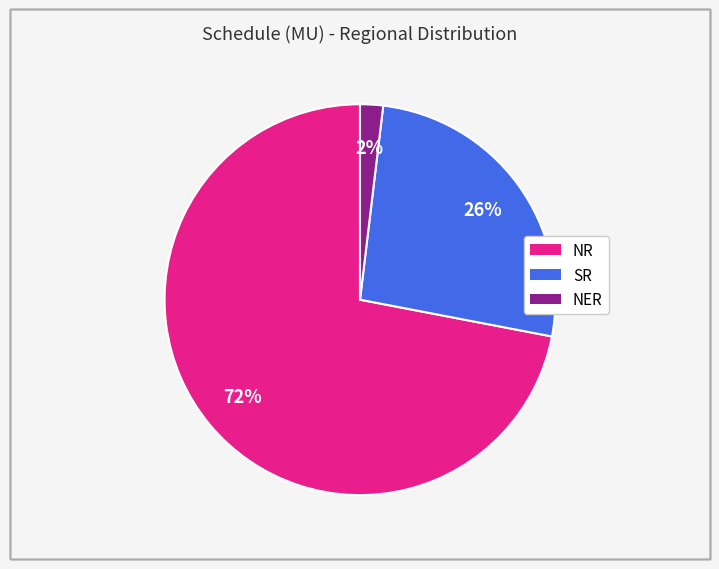

To the nearest percent, what portion does SR represent?

26%